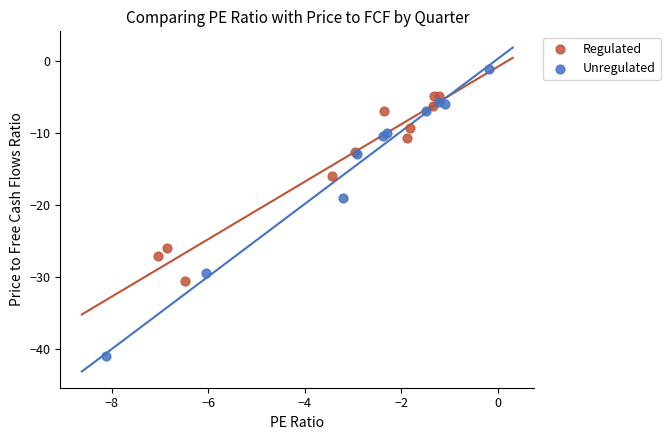

Which series reaches the minimum Y coordinate?

Unregulated